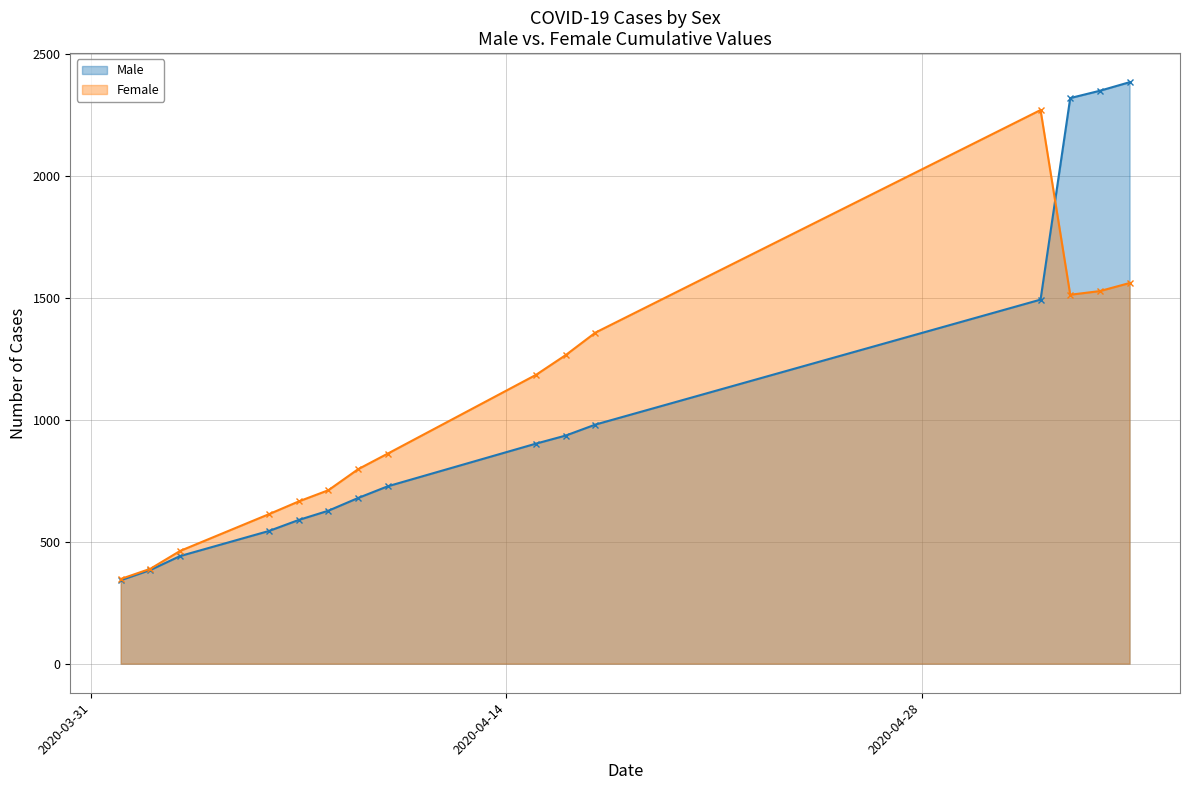

Reading left to right, extract all data points from this chart.

Male: 342	384	441	544	589	627	679	727	902	935	980	1492	2318	2348	2383
Female: 347	389	462	613	665	711	797	861	1184	1265	1357	2269	1512	1527	1560